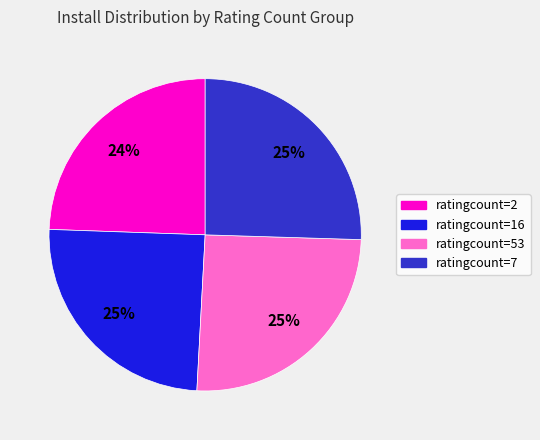

How many slices are in this pie chart?

4